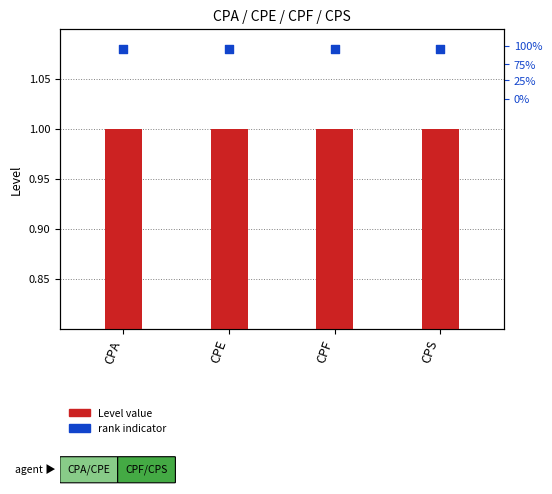

At how many categories does at least one series exceed 1?

4